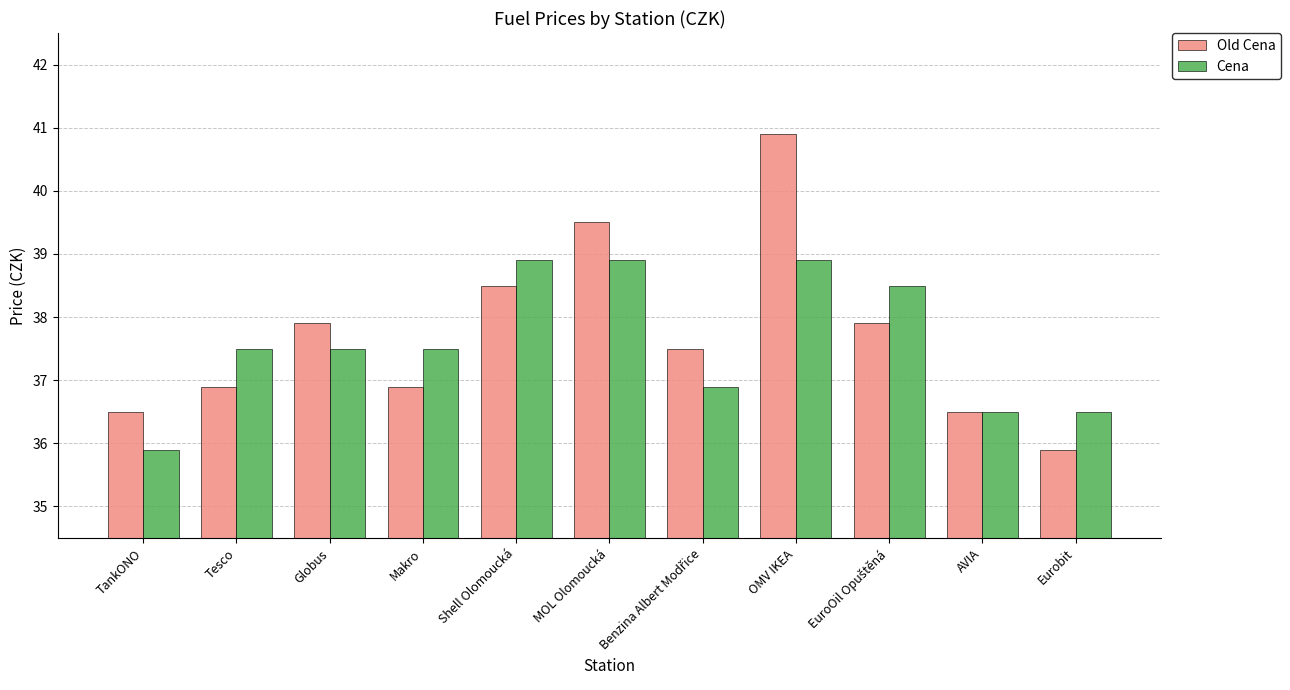

Is it true that Old Cena equals 35.9 at Eurobit?

True